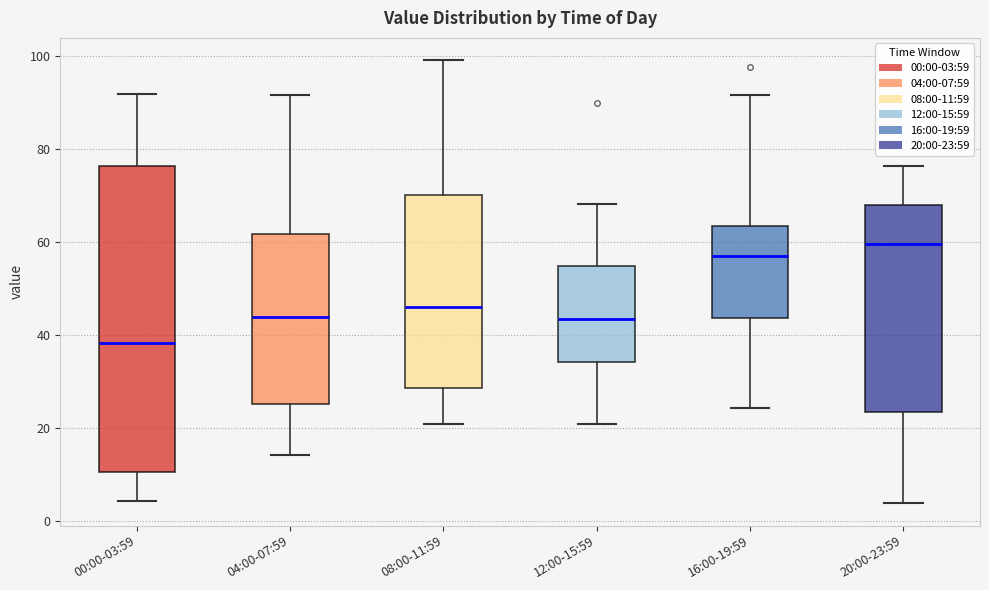

Where is the upper edge of the box for 00:00-03:59 on the y-axis? The values are not printed on the chart, so give them approximately, as read against the axis.

76